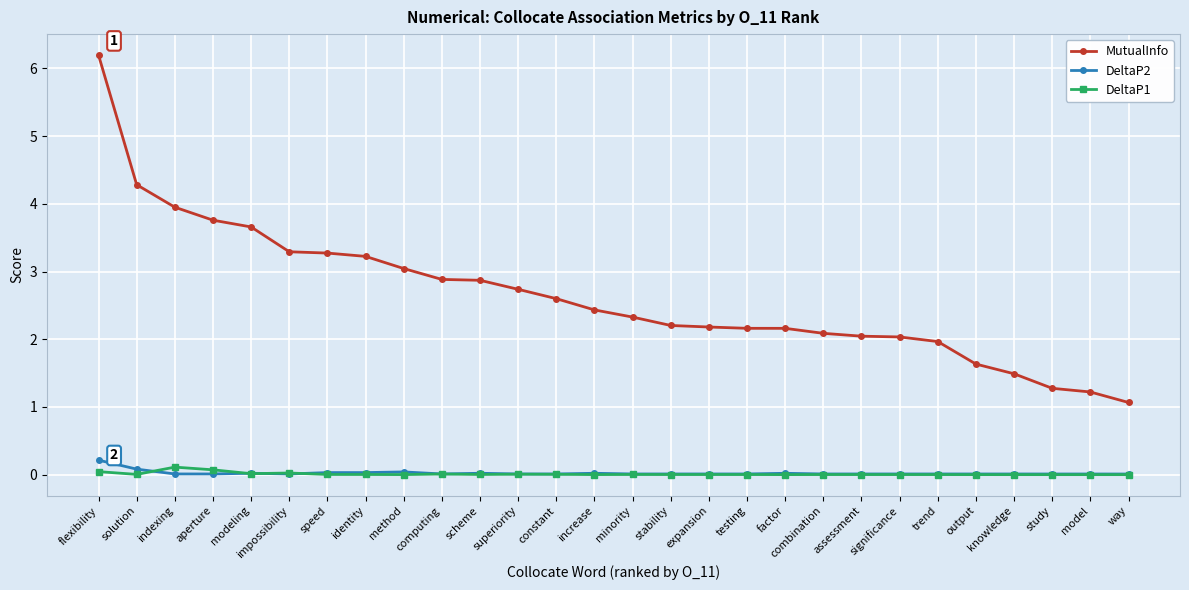

At which category is the sum across all series the highest?

flexibility